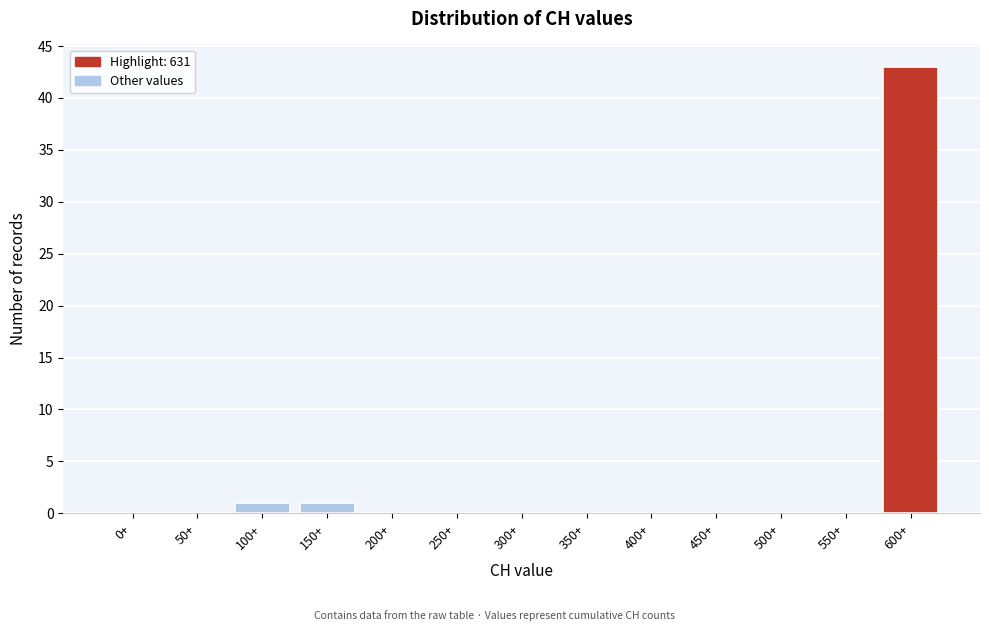

Reading left to right, transcribe all the data shown in this chart.

0+=0	50+=0	100+=1	150+=1	200+=0	250+=0	300+=0	350+=0	400+=0	450+=0	500+=0	550+=0	600+=43